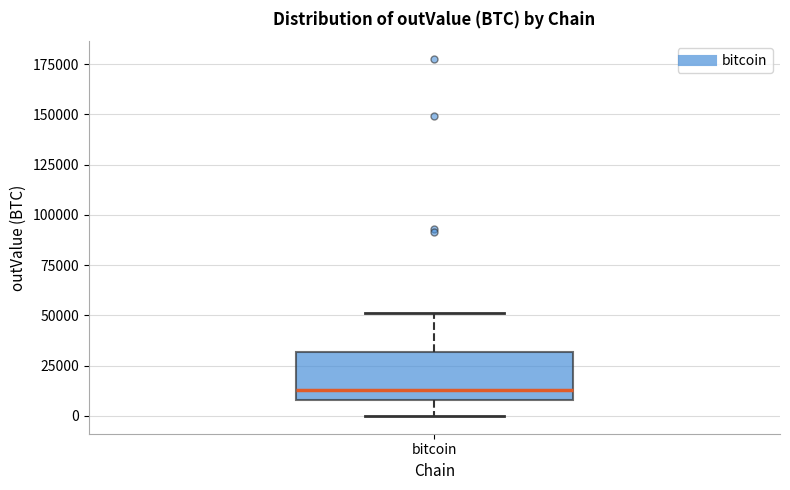

Read this box plot against the y-axis: the position of the median line, the range covered by the box, and the ends of both whiskers. The values are not printed on the chart, so give them approximately, as read against the axis.

median 15000, box 10000 to 30000, whiskers 0 to 50000